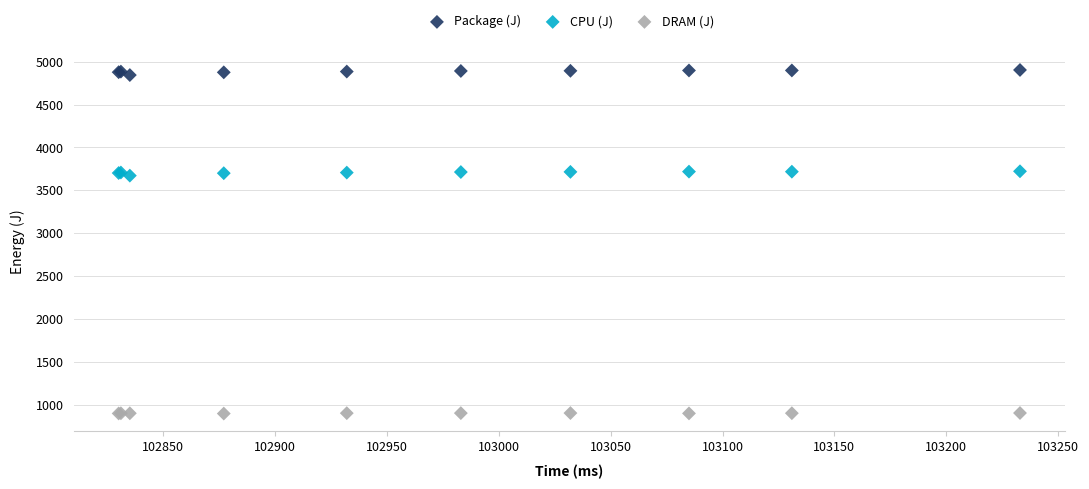

Which series reaches the minimum Y coordinate?

DRAM (J)